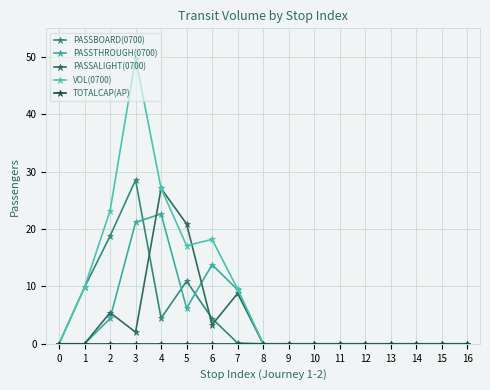

Is the value of VOL(0700) at 4 greater than the value of PASSALIGHT(0700) at 12?

Yes